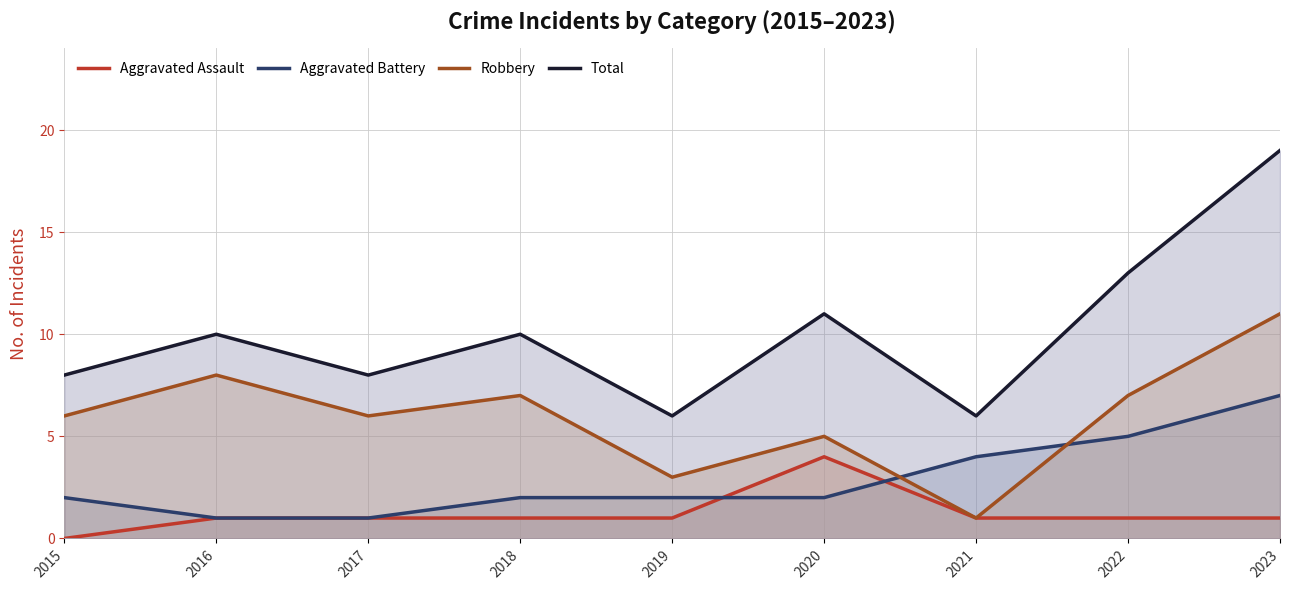

Reading left to right, transcribe all the data shown in this chart.

Aggravated Assault: 0	1	1	1	1	4	1	1	1
Aggravated Battery: 2	1	1	2	2	2	4	5	7
Robbery: 6	8	6	7	3	5	1	7	11
Total: 8	10	8	10	6	11	6	13	19